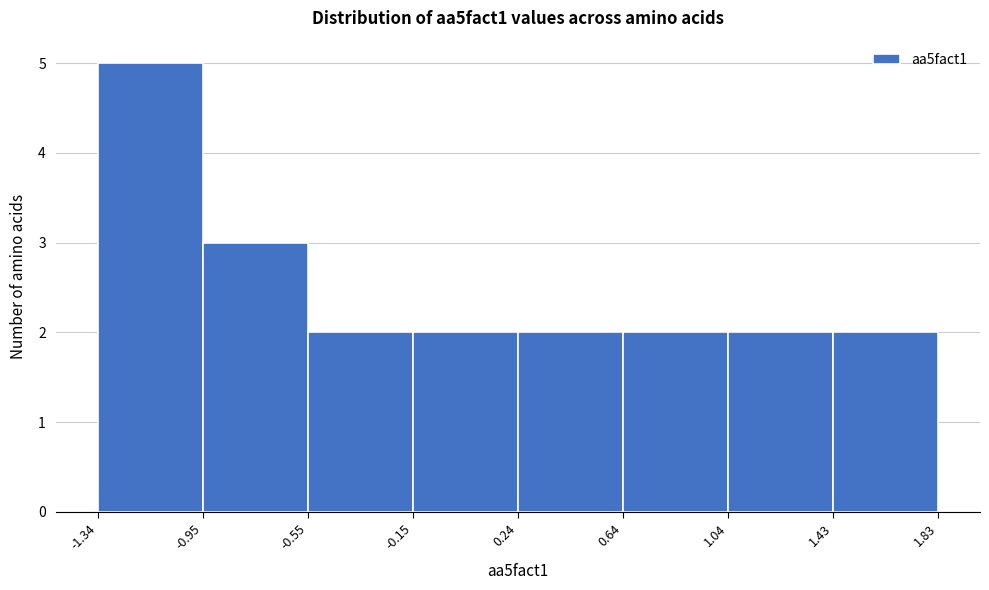

Over which range of the x-axis is the bar tallest?

-1.34 to -0.95